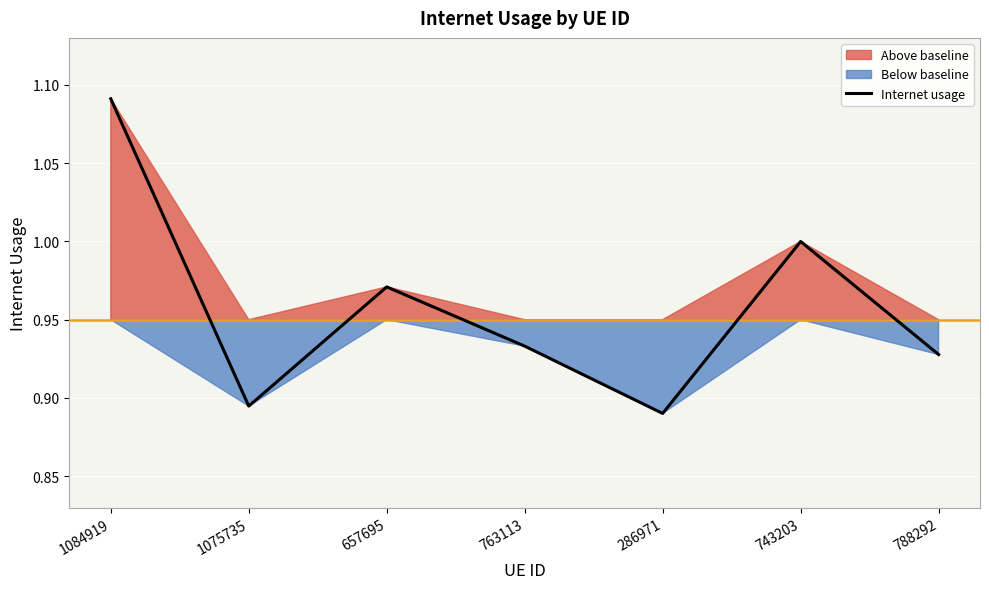

How many interior local peaks (higher than both neighbors) does the data have?

2